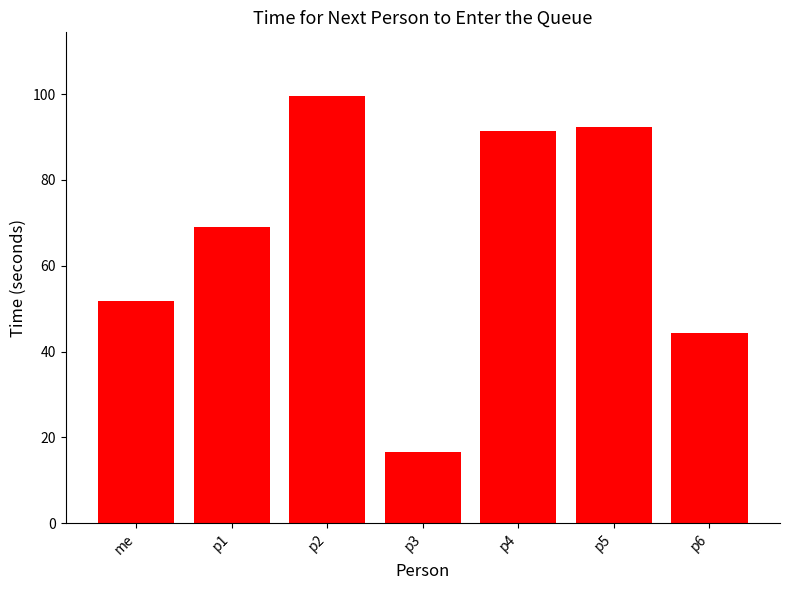

How many values are below 68?

3